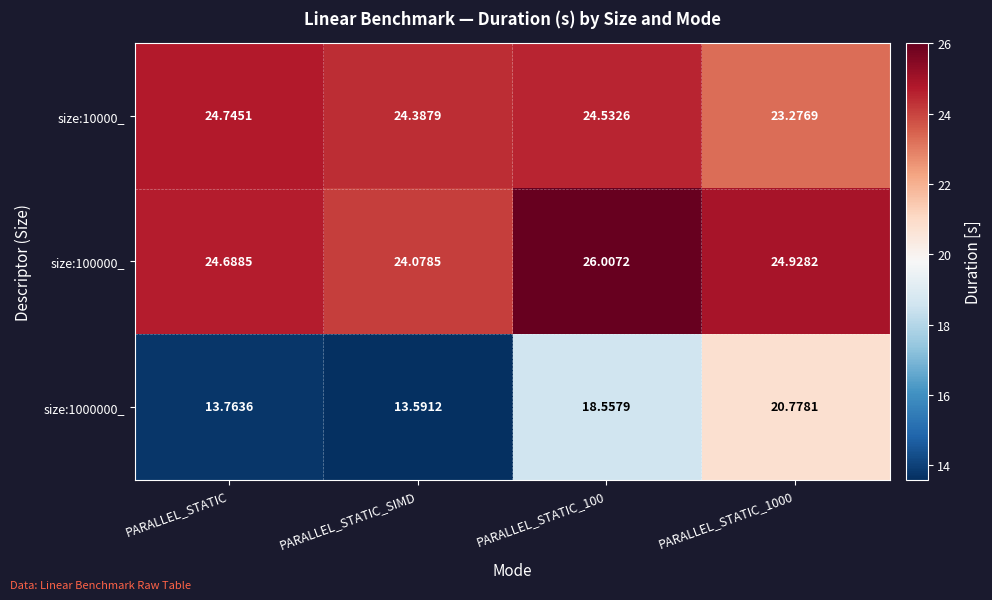

Which category has the lowest value in the size:1000000_ series?

PARALLEL_STATIC_SIMD